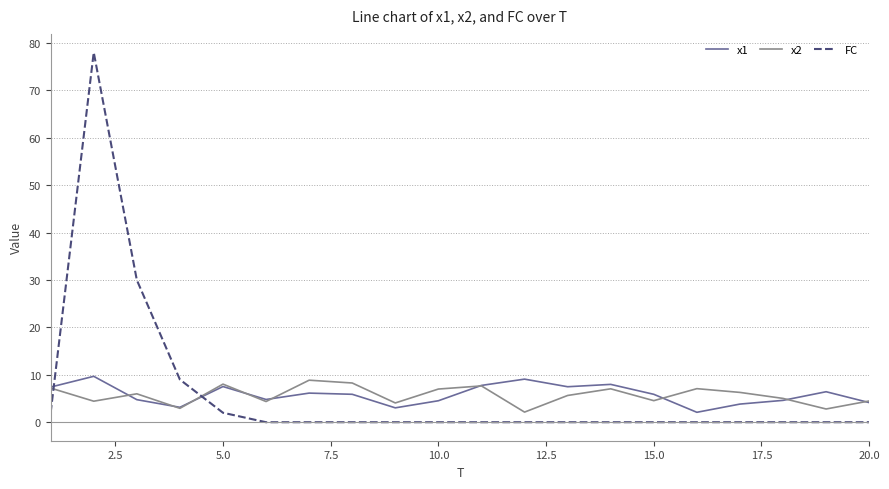

What is the highest value of the x1 series?

9.7